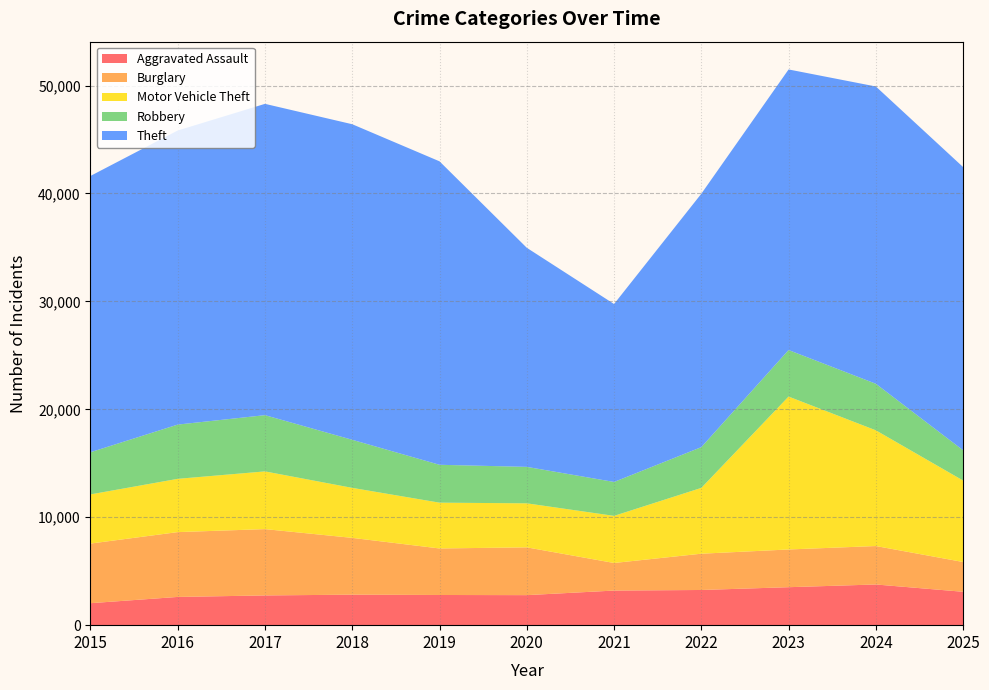

Reading left to right, list all the values displayed in this chart.

Aggravated Assault: 2015=2036	2016=2616	2017=2755	2018=2826	2019=2796	2020=2782	2021=3206	2022=3260	2023=3518	2024=3770	2025=3093
Burglary: 2015=5524	2016=6006	2017=6145	2018=5262	2019=4311	2020=4427	2021=2555	2022=3361	2023=3495	2024=3562	2025=2759
Motor Vehicle Theft: 2015=4556	2016=4937	2017=5348	2018=4634	2019=4244	2020=4081	2021=4366	2022=6099	2023=14168	2024=10722	2025=7548
Robbery: 2015=3907	2016=5026	2017=5210	2018=4453	2019=3509	2020=3377	2021=3143	2022=3775	2023=4312	2024=4312	2025=2804
Theft: 2015=25599	2016=27249	2017=28844	2018=29238	2019=28116	2020=20298	2021=16486	2022=23478	2023=25996	2024=27545	2025=26240